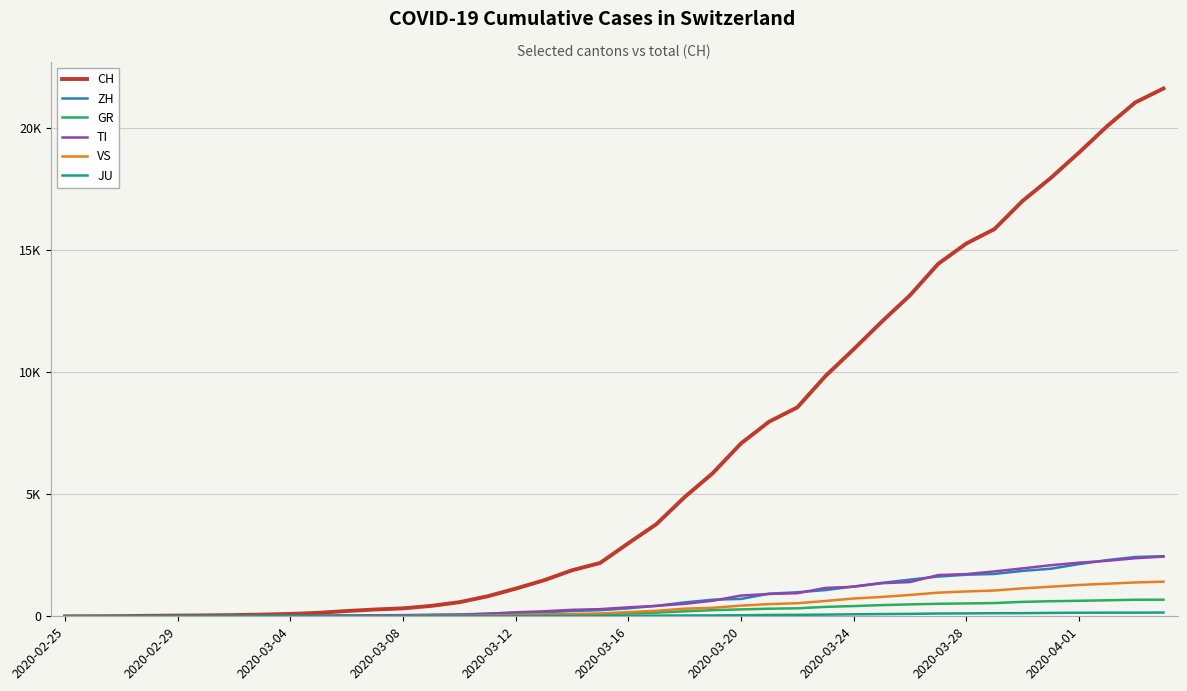

Does the chart have visible grid lines?

Yes